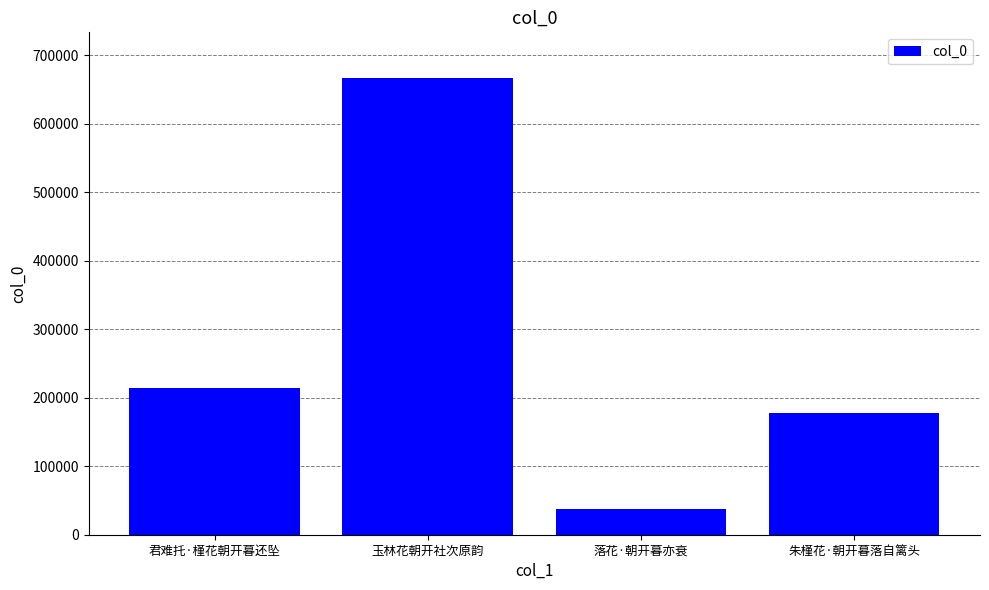

How many data points are less than 213772?

2